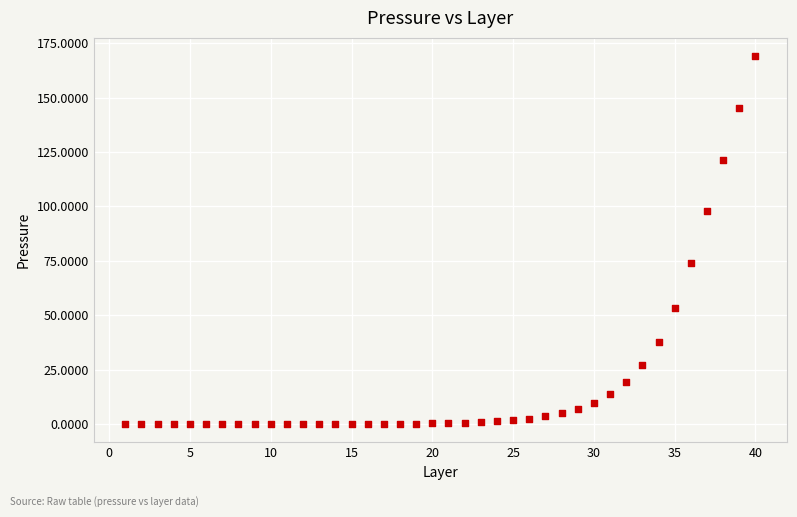

What is the range of X values (max minus min)?

39.0